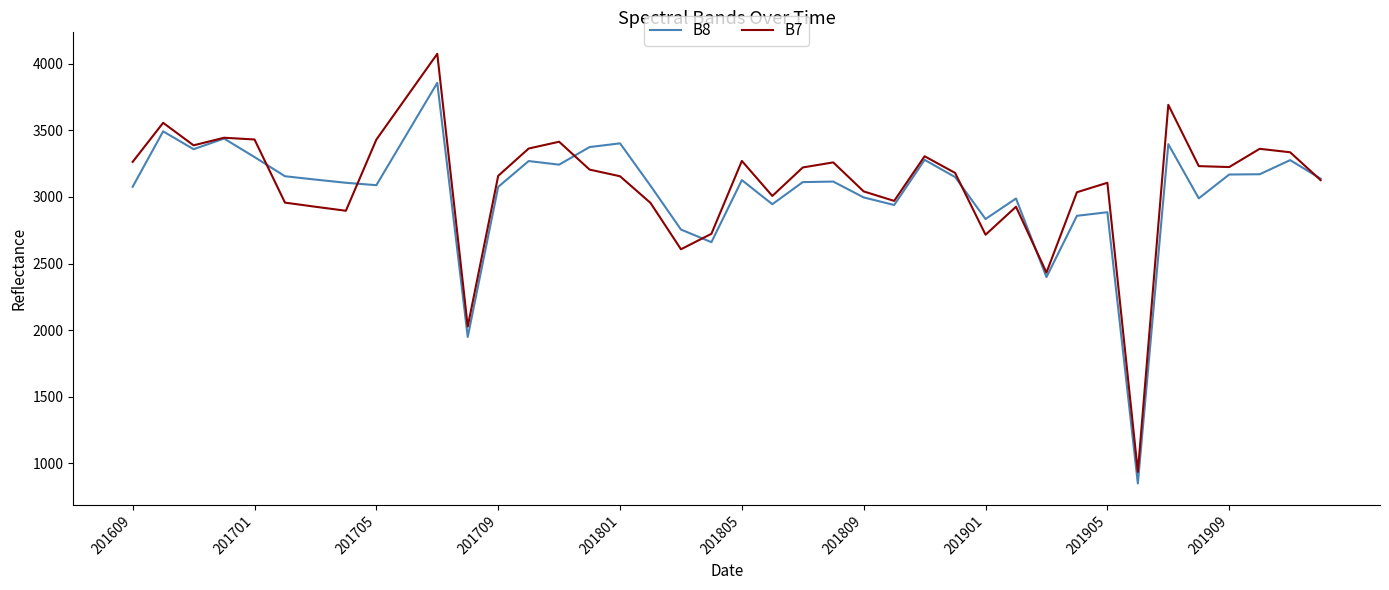

What is the difference between the second highest and minimum values in the B8 series?

2643